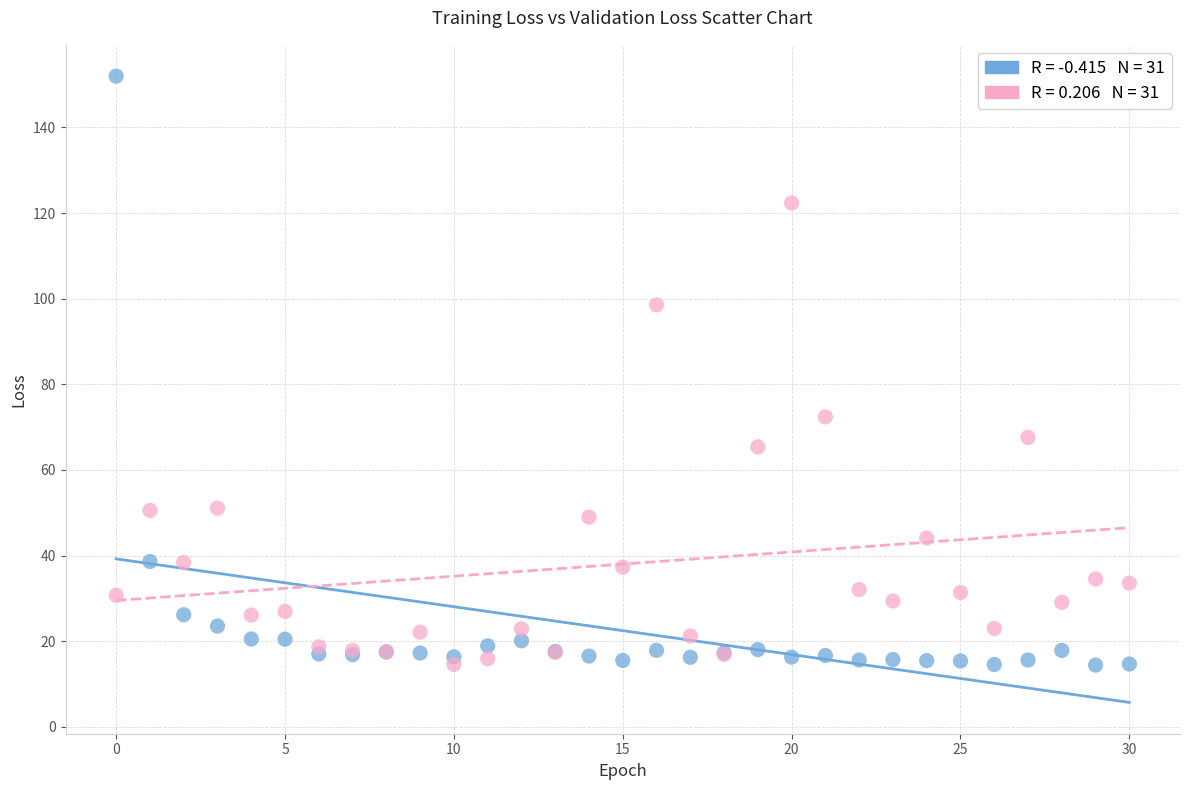

Across all series, what Y value is closest to 83?

72.4